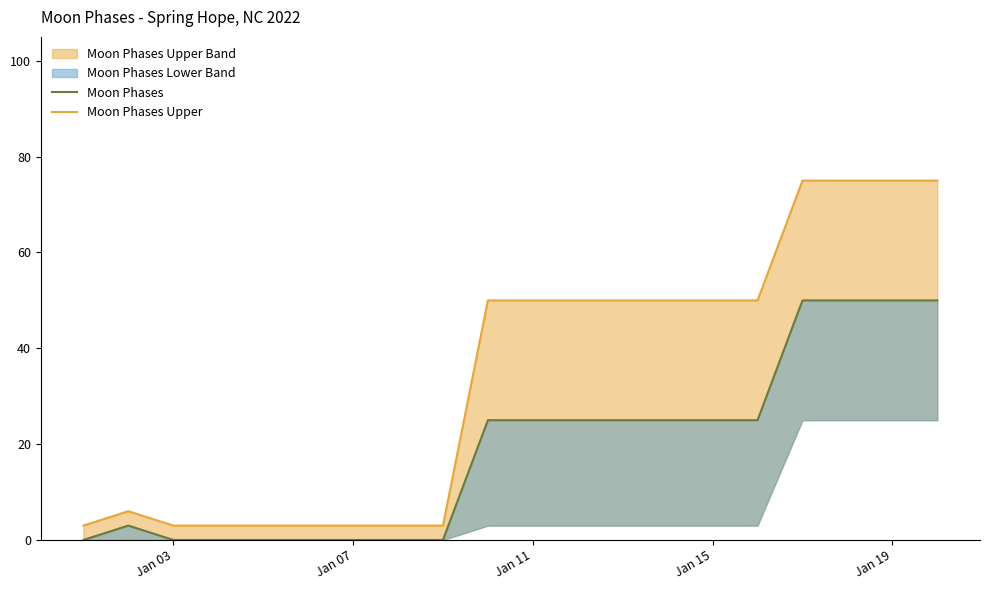

Which series has the largest range (max minus min)?

Moon Phases Upper